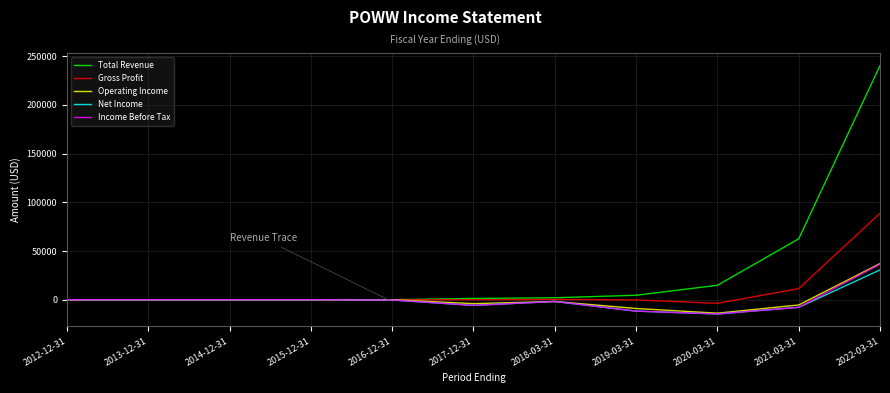

Where is Gross Profit nearest to the value 42550?

2021-03-31